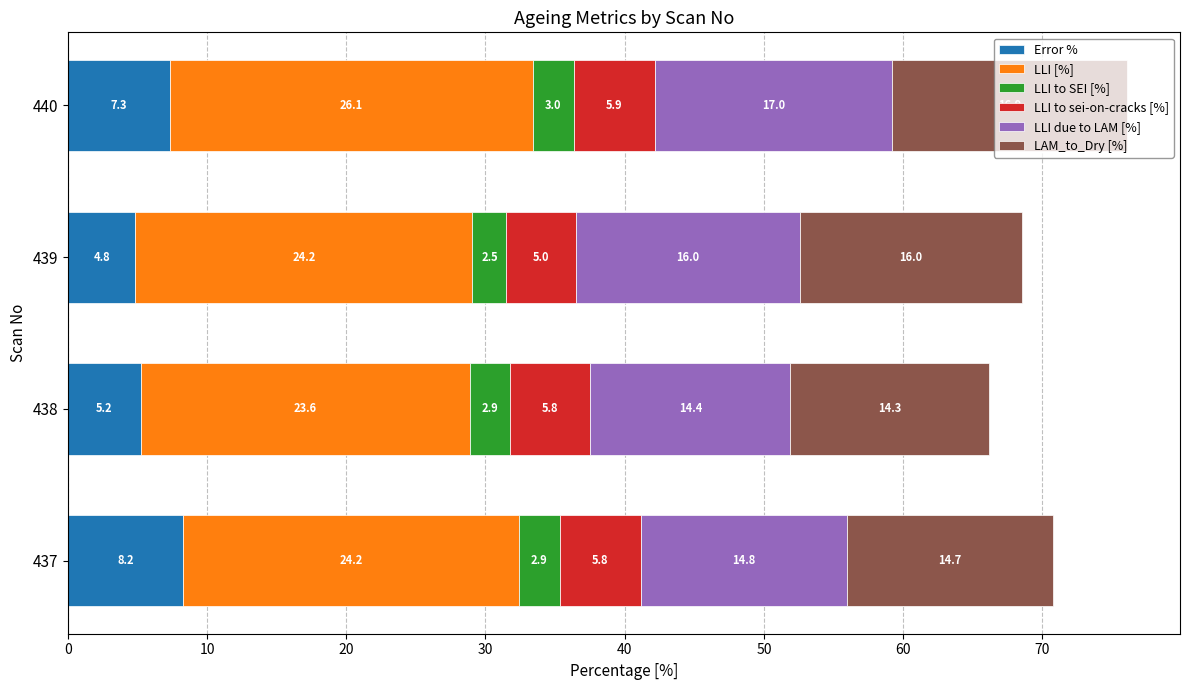

At which label does Error % reach its minimum?

439